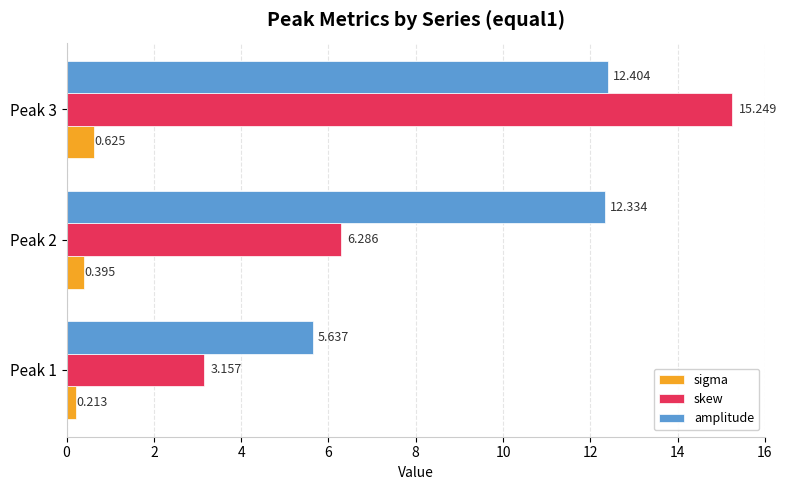

At how many categories does at least one series exceed 14?

1